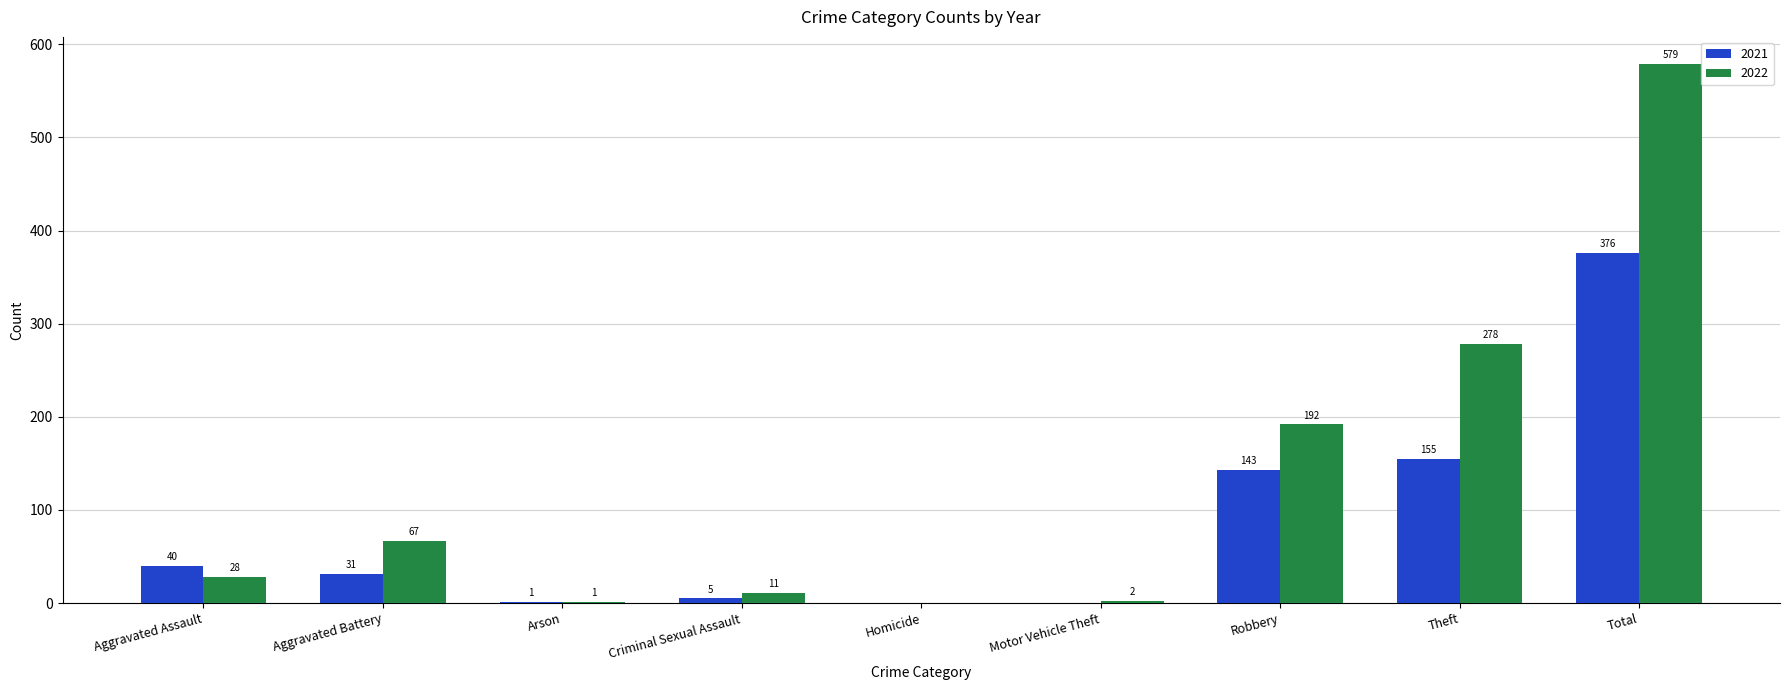

Is it true that 2021 equals 211 at Theft?

False